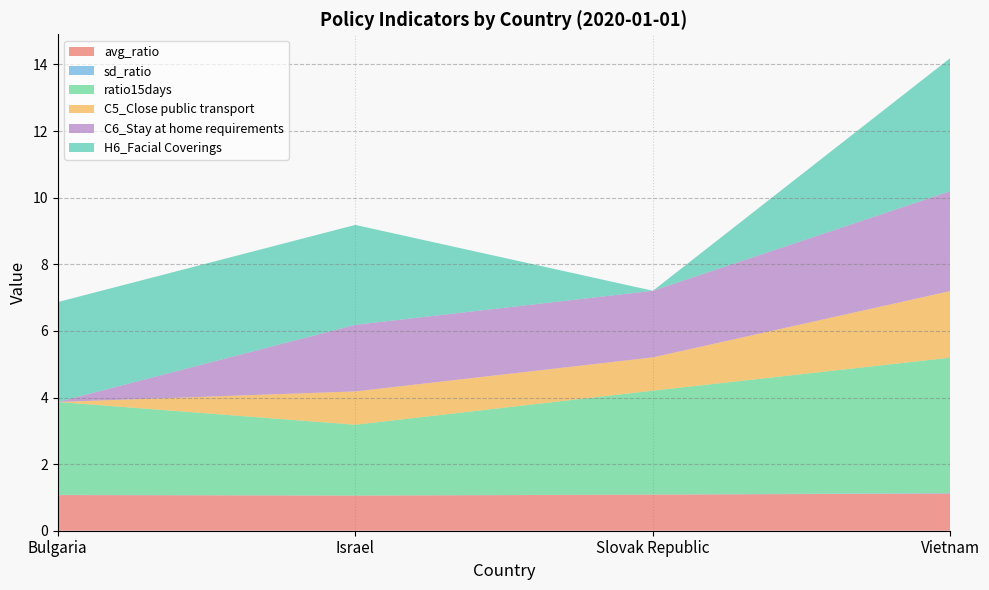

Rank the series by their maximum value, from lowest to highest.

sd_ratio, avg_ratio, C5_Close public transport, C6_Stay at home requirements, H6_Facial Coverings, ratio15days